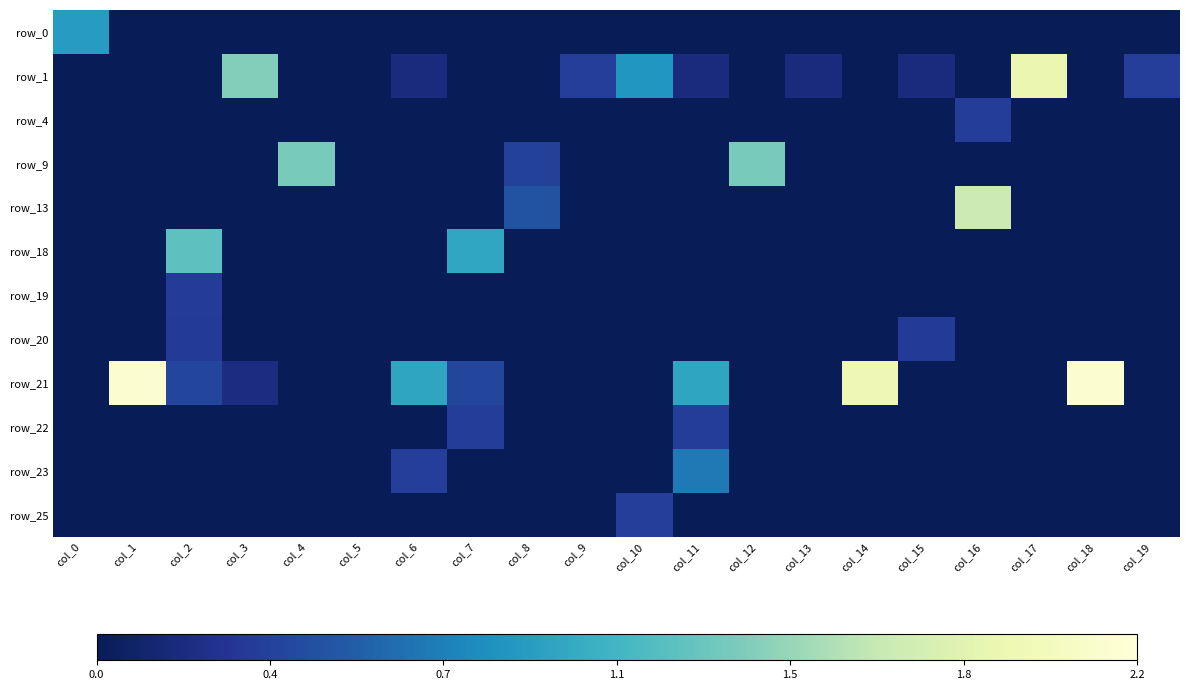

What is the difference between the highest and lowest values at col_4?

1.3